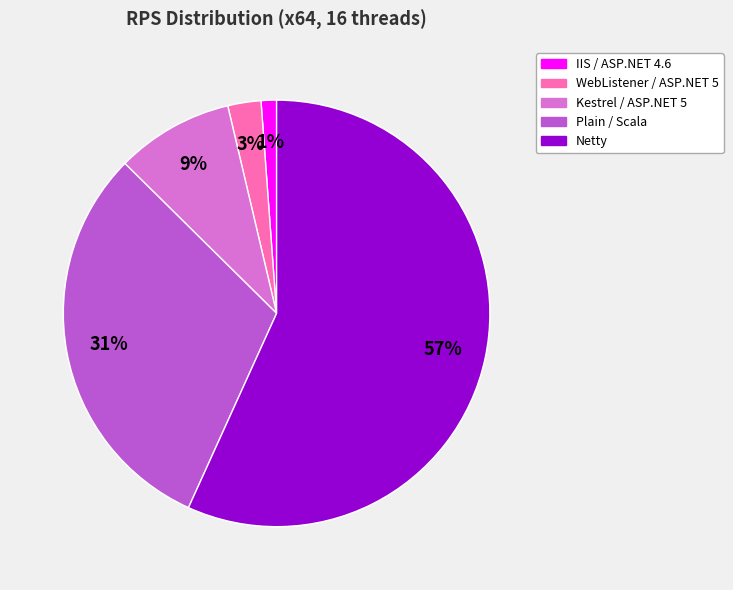

What percentage do Kestrel / ASP.NET 5 and Netty together represent?

65.7%